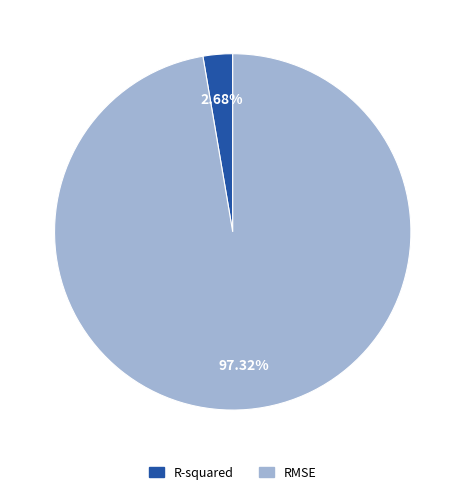

How many slices are in this pie chart?

2